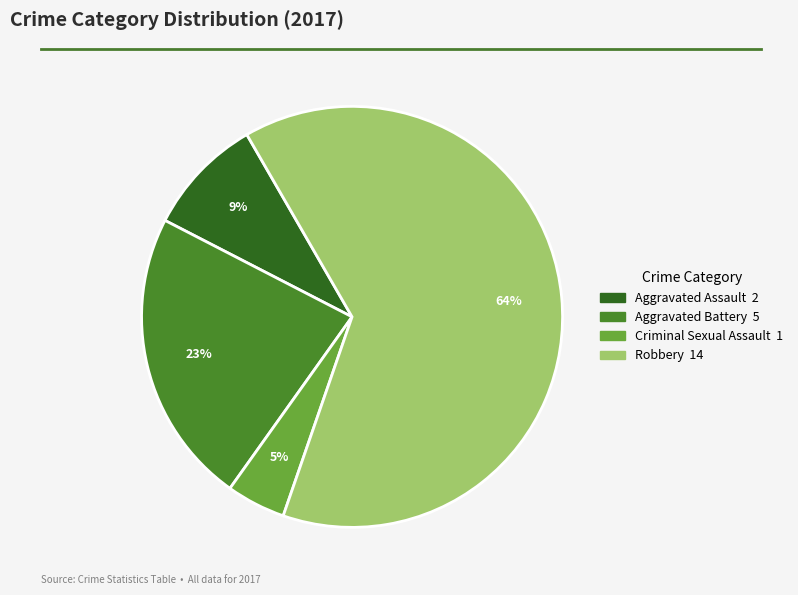

Is there a majority slice in this chart?

Yes